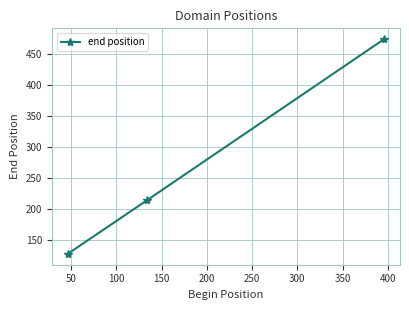

What is the value of the 2nd point from the left?

214